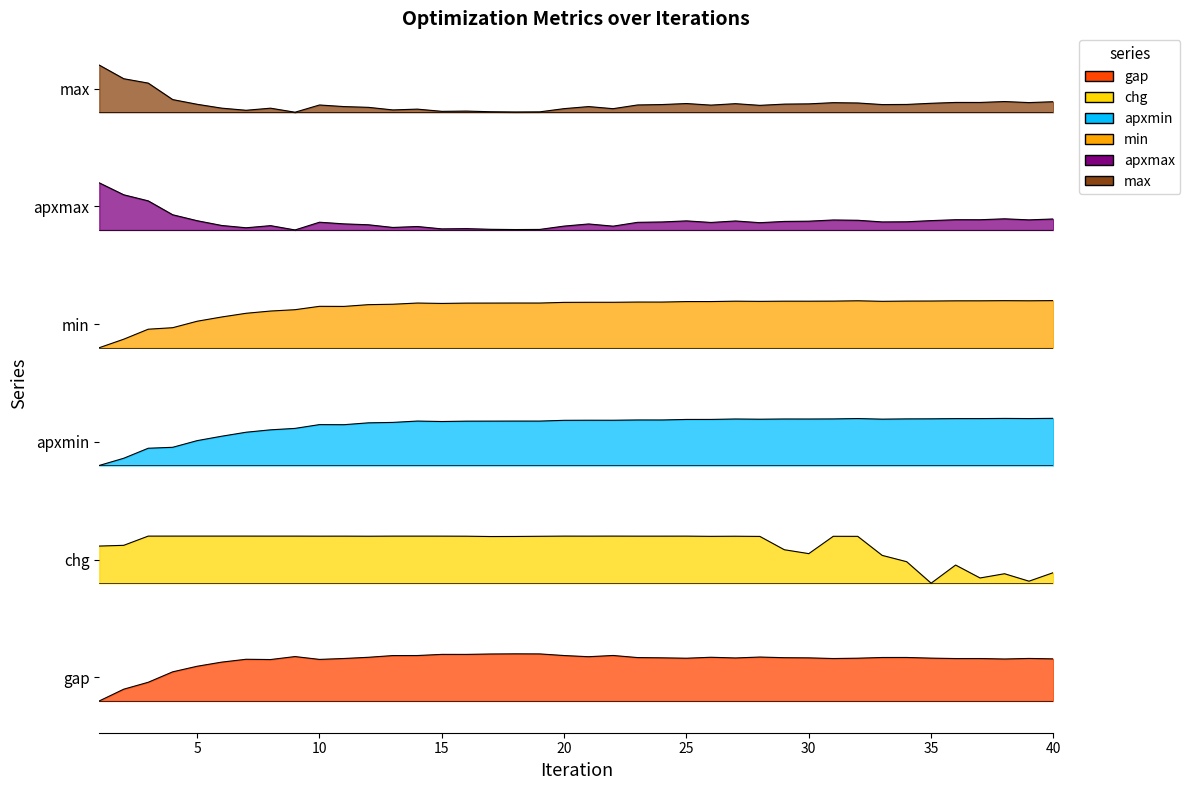

Rank the series by their average value, from lowest to highest.

gap, chg, apxmin, min, apxmax, max